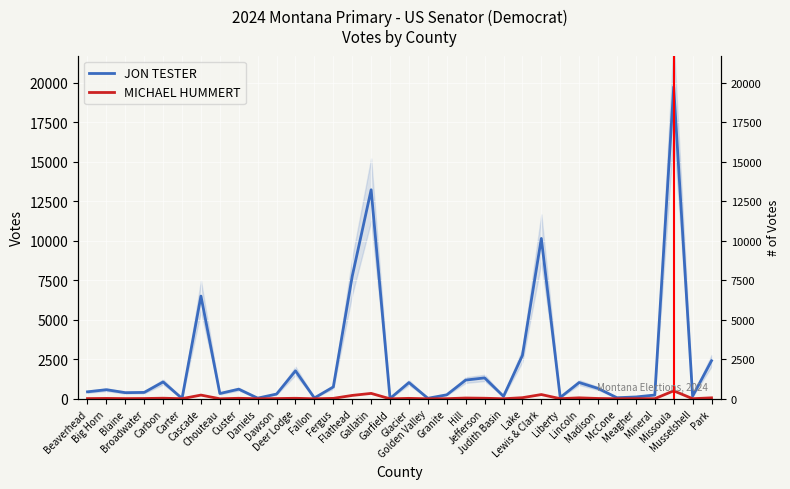

Which series has the widest spread of values?

JON TESTER